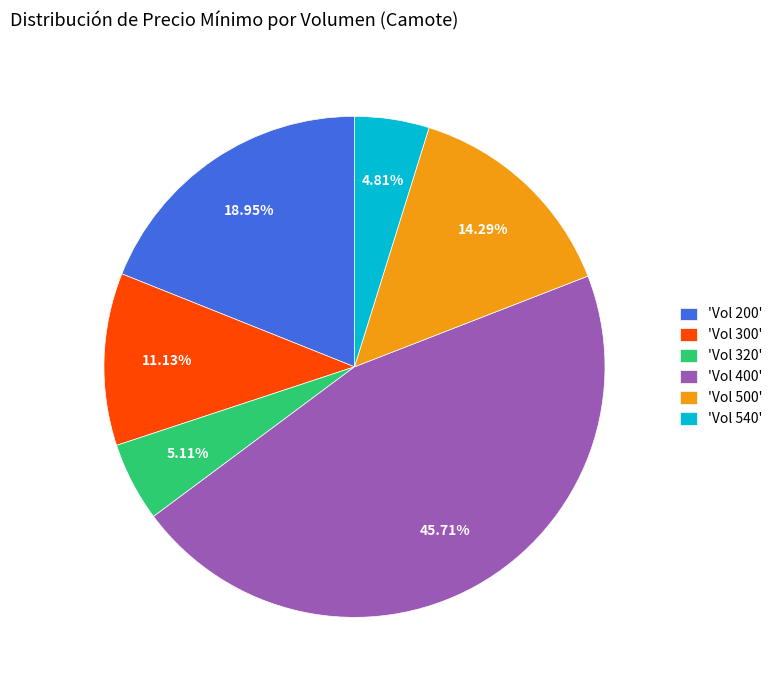

Approximately how many times larger is the value at 'Vol 540' compared to 'Vol 200'?

0.3